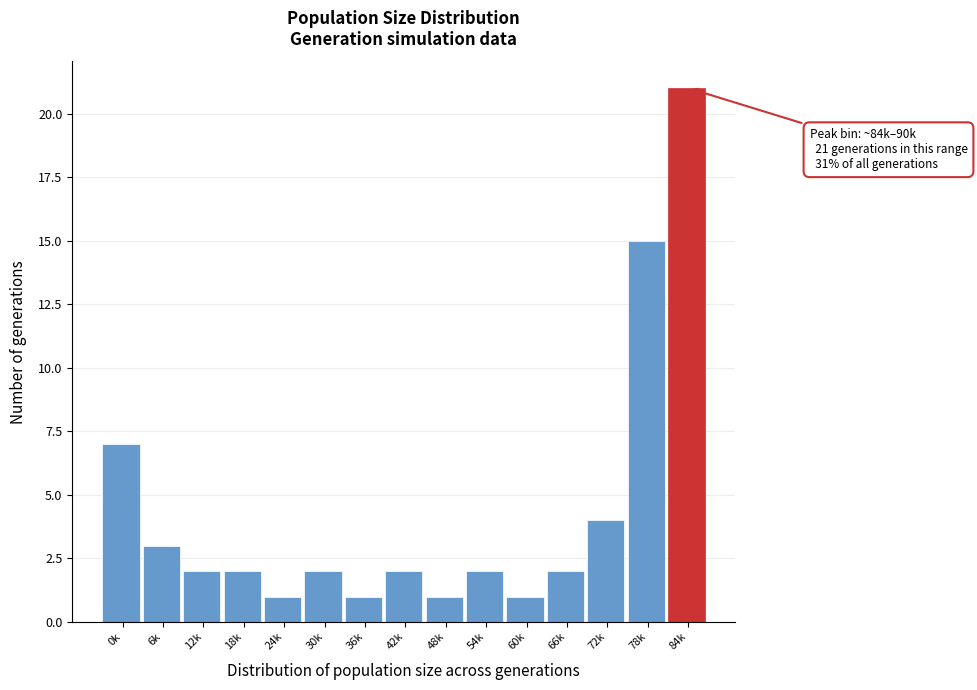

Reading right to left, what are all the values shown in this chart?

84k=21	78k=15	72k=4	66k=2	60k=1	54k=2	48k=1	42k=2	36k=1	30k=2	24k=1	18k=2	12k=2	6k=3	0k=7